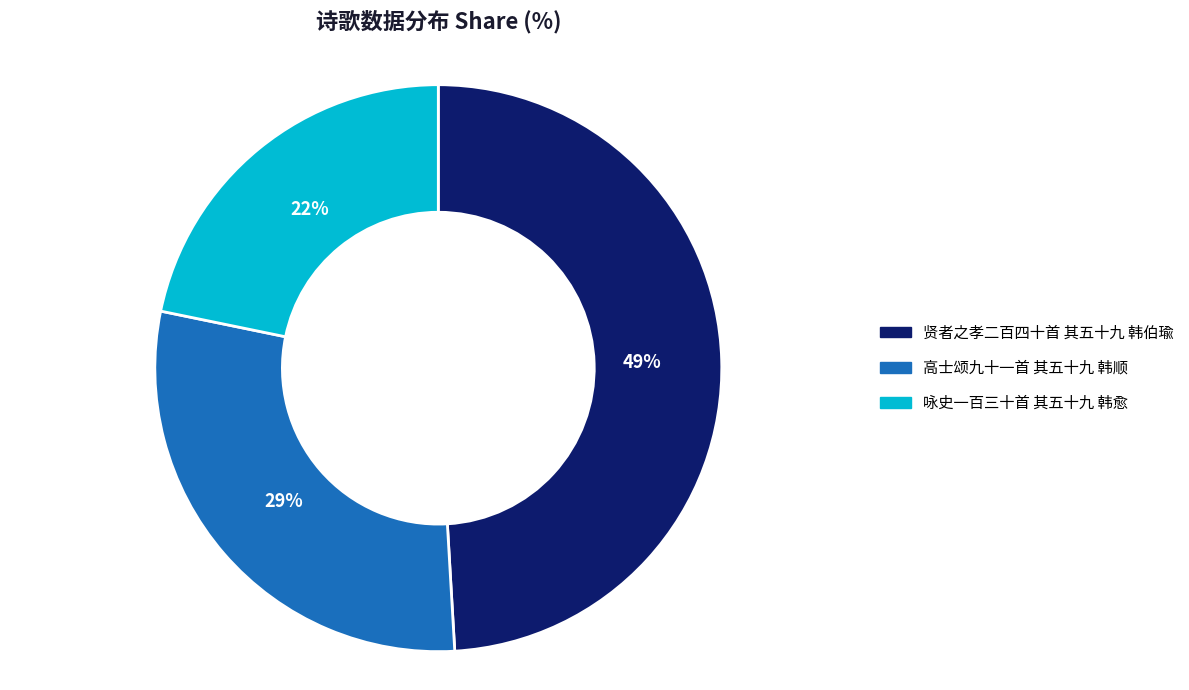

Is the sum of 高士颂九十一首 其五十九 韩顺 and 贤者之孝二百四十首 其五十九 韩伯瑜 greater than half?

Yes